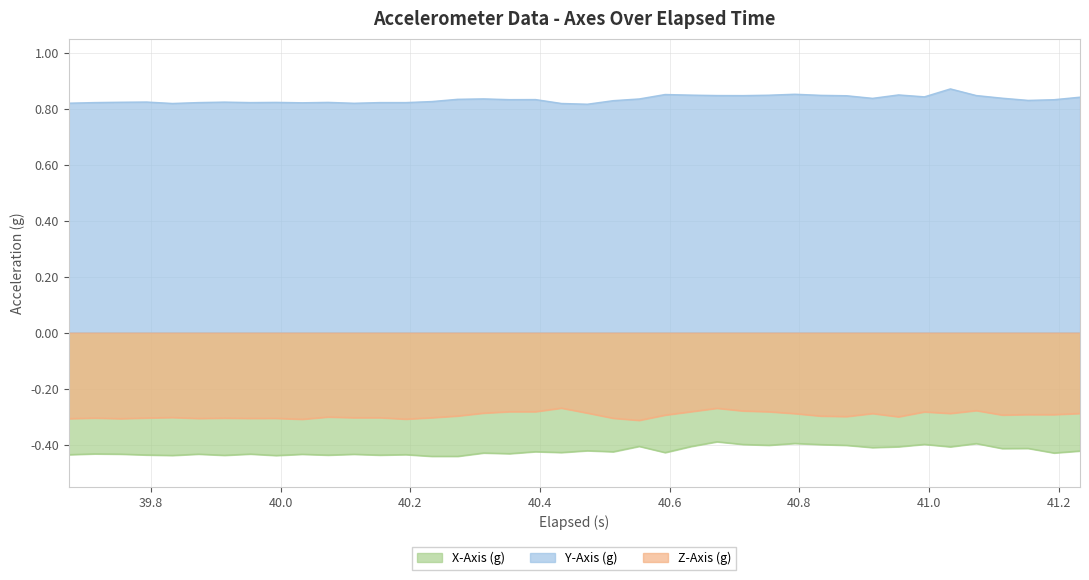

True or false: Y-Axis (g) and Z-Axis (g) intersect in this chart.

False